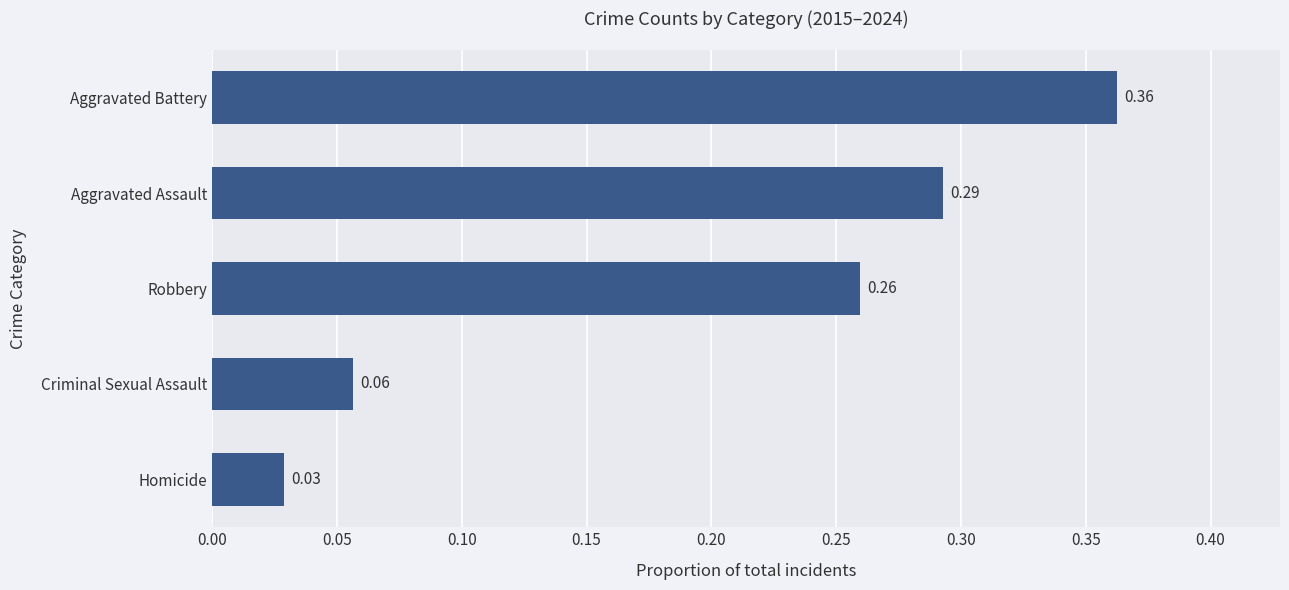

What is the sum of all values?

1.0